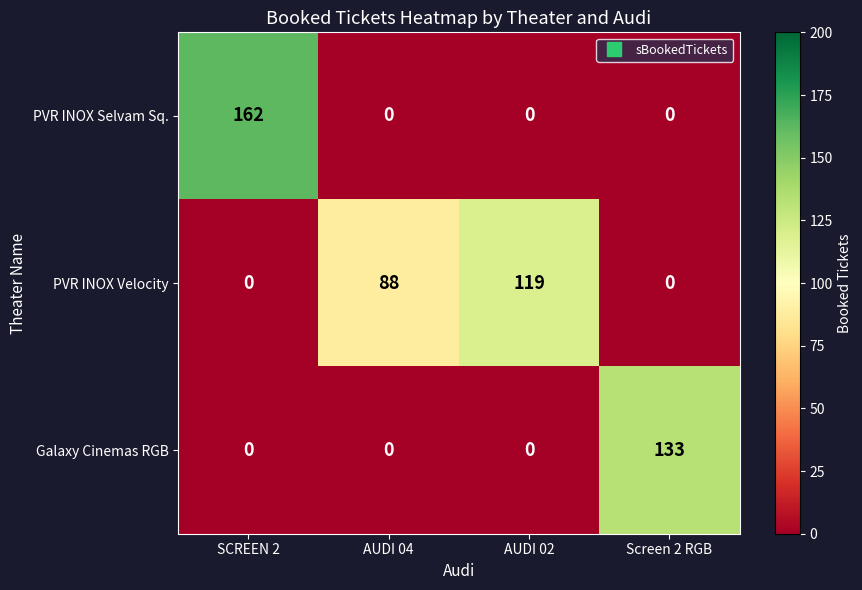

How many series are shown in this chart?

3